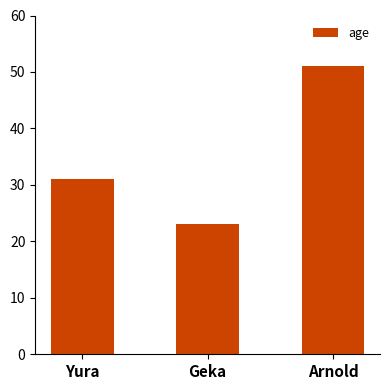

What position from the left is Arnold?

3